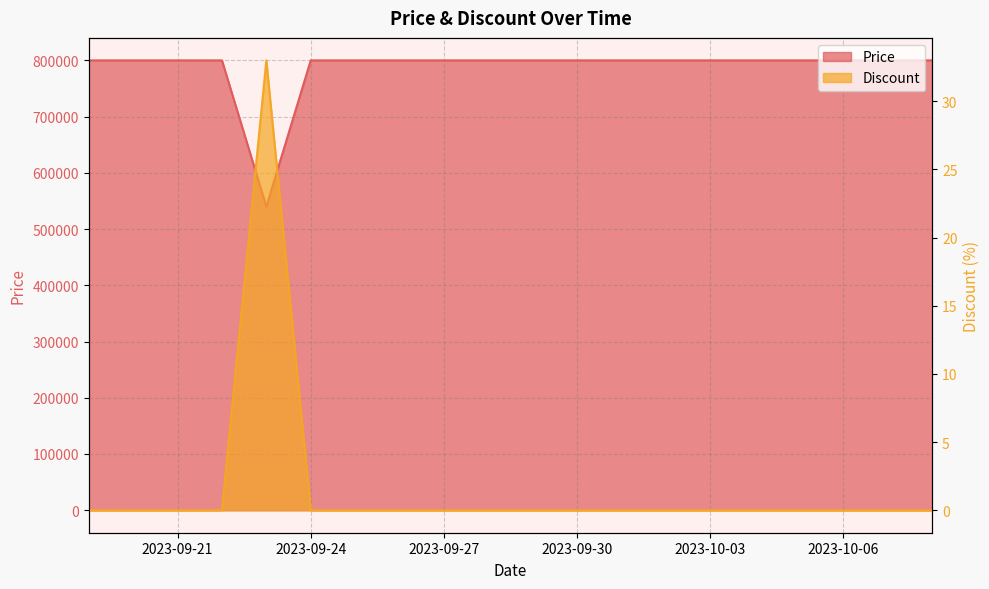

What is the difference between the maximum and minimum values in the Discount series?

33